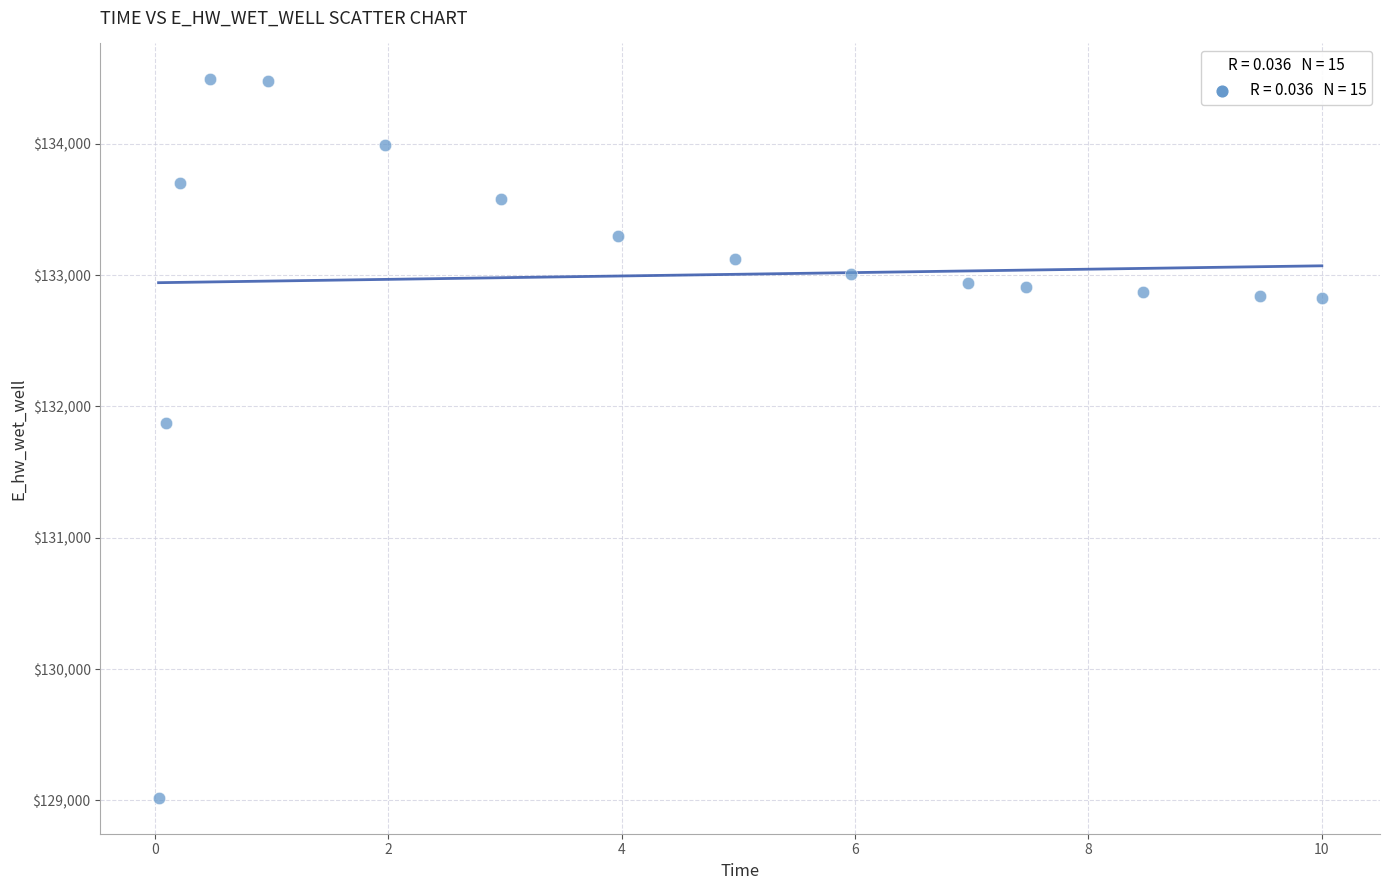

What is the range of Y values (max minus min)?

5471.7